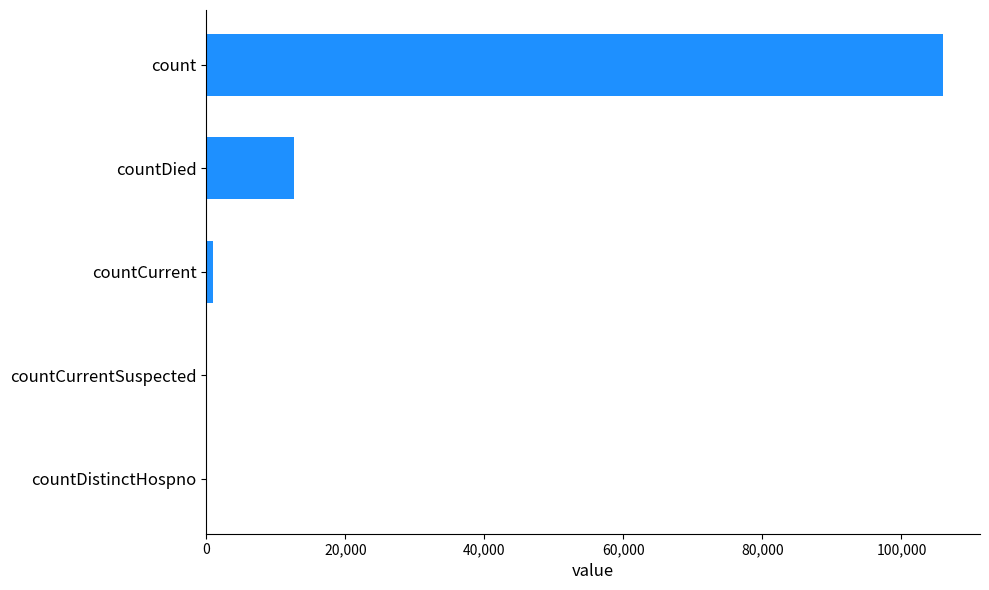

Reading bottom to top, what are all the values shown in this chart?

countDistinctHospno=0	countCurrentSuspected=0	countCurrent=1025	countDied=12667	count=106002